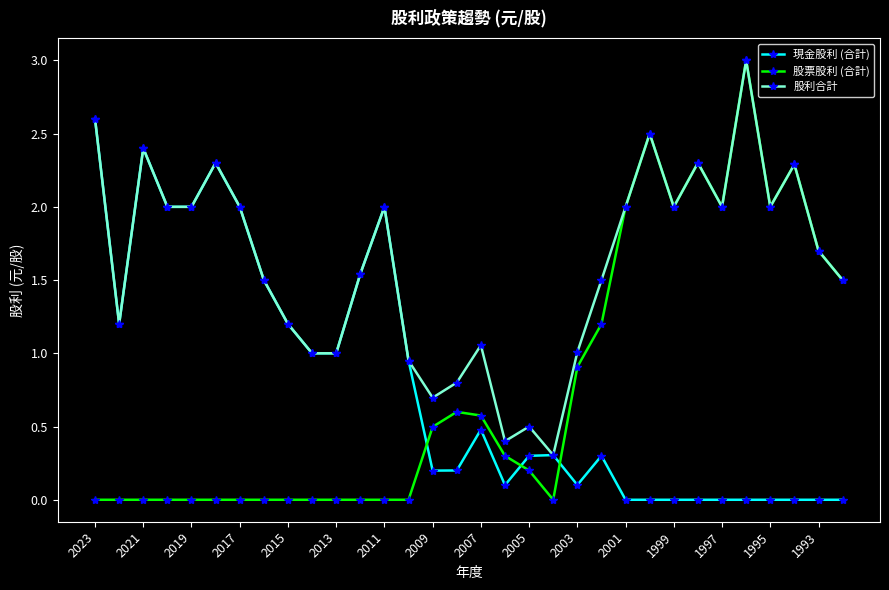

True or false: 現金股利 (合計) has more than 1 interior local peaks.

True